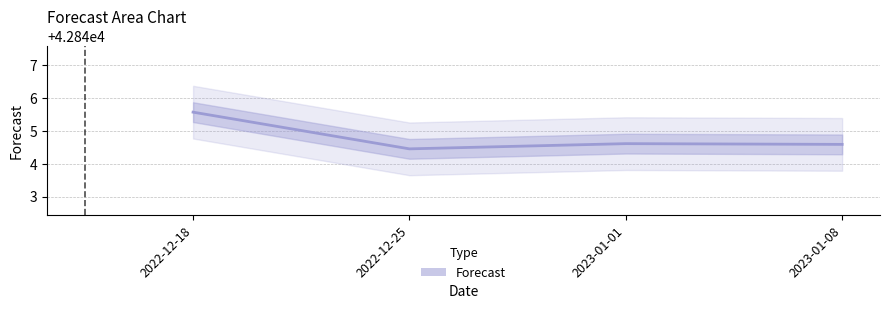

Reading left to right, extract all data points from this chart.

2022-12-18=42845.6	2022-12-25=42844.5	2023-01-01=42844.6	2023-01-08=42844.6